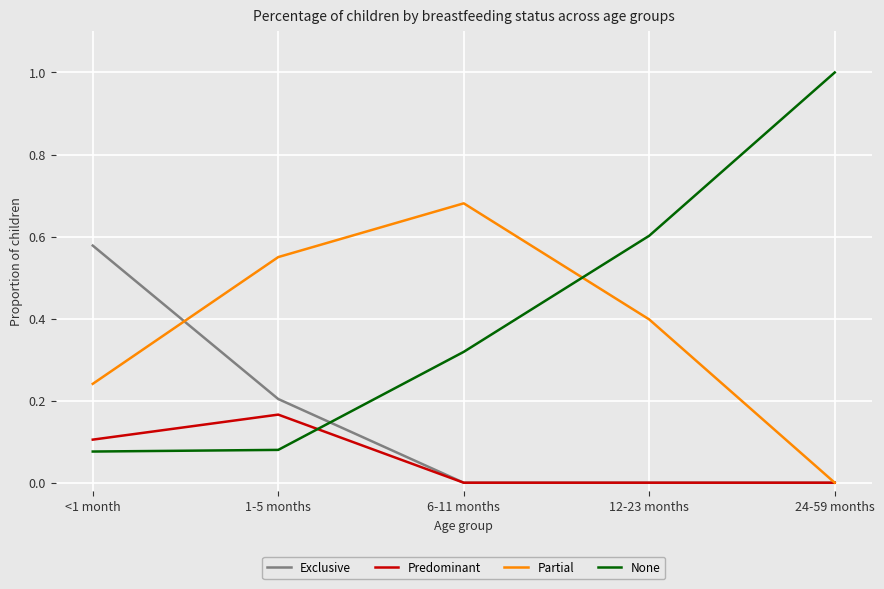

Count the number of categories in the chart.

5